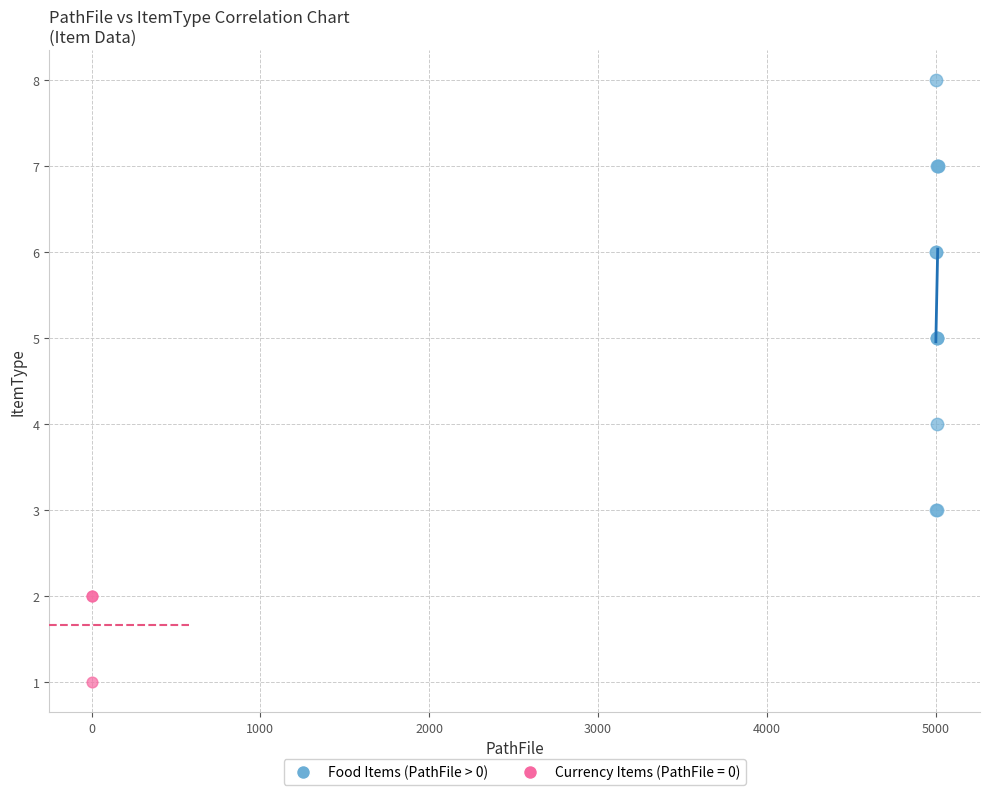

Which series reaches the maximum Y coordinate?

Food Items (PathFile > 0)